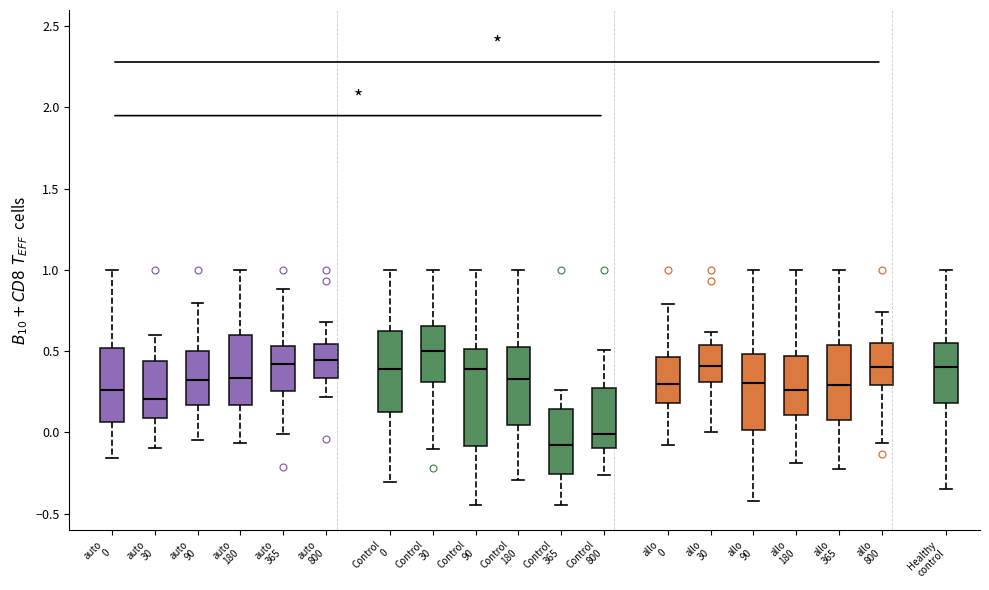

Which box is the tallest, from its lower edge to its upper edge?

Control 90